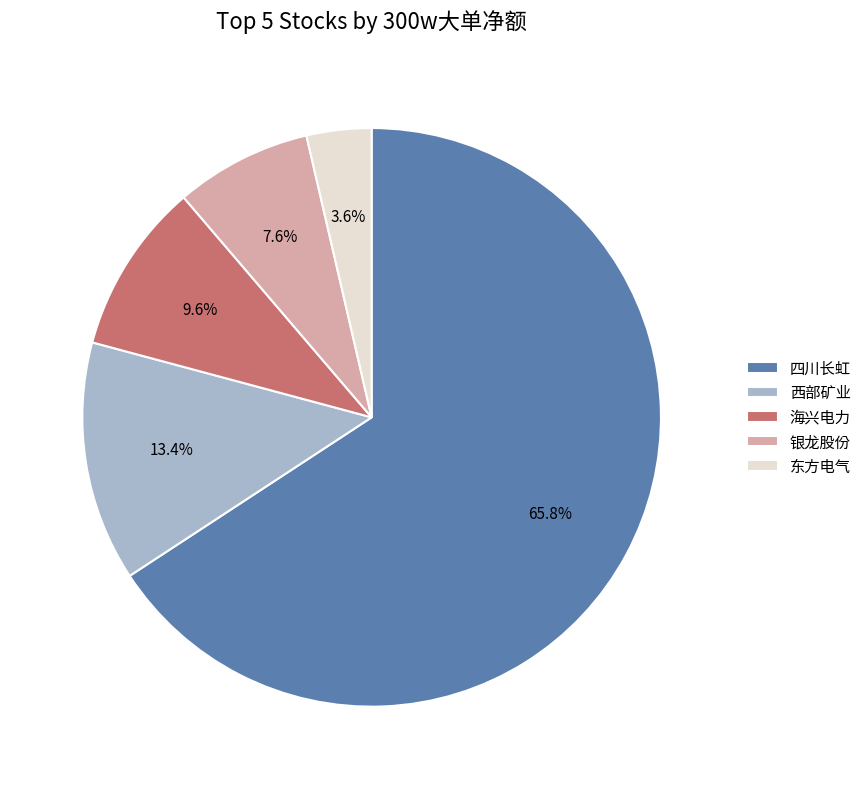

What percentage is the 银龙股份 slice, to the nearest percent?

8%